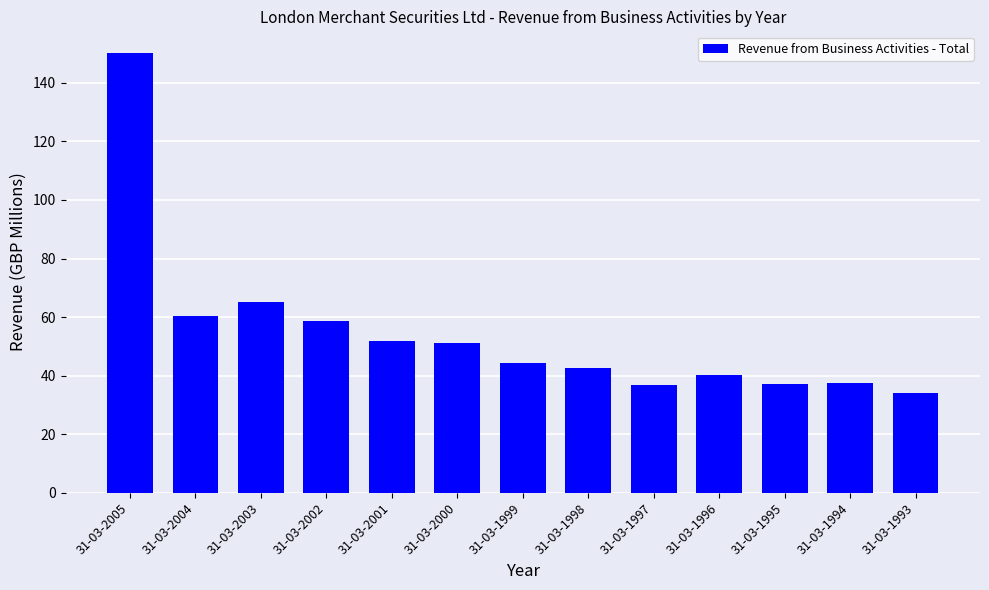

The chart shows a value of 58.7 at 31-03-1999. True or false?

False